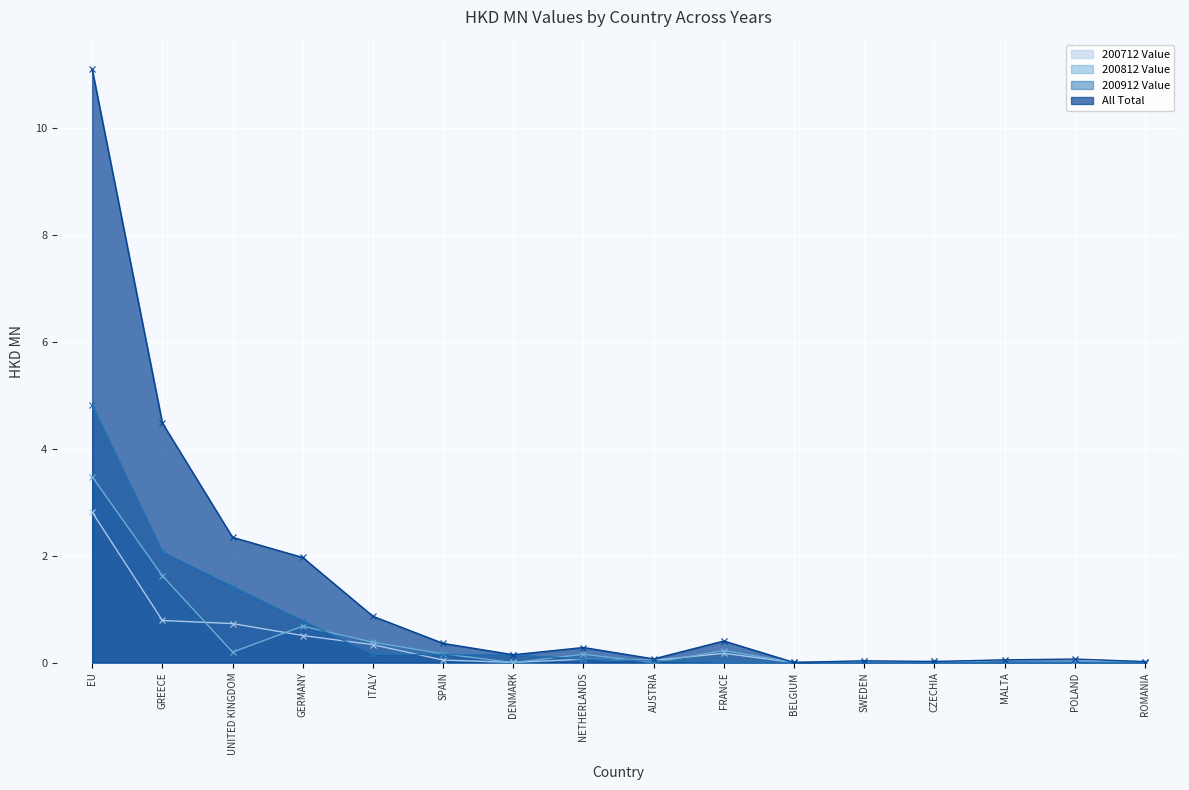

What is the approximate value of 200712 Value at POLAND?

0.1